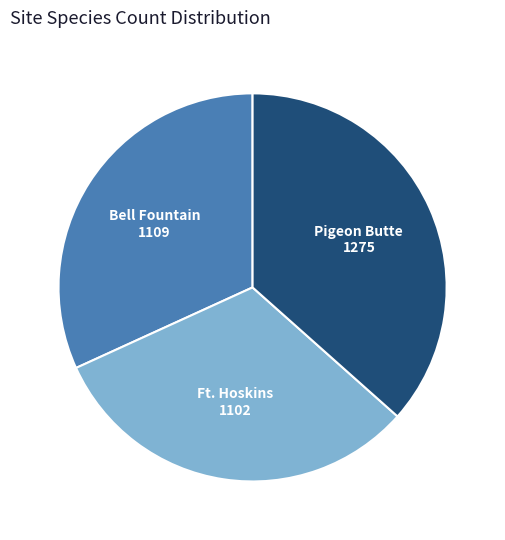

Is Pigeon Butte the majority of the pie?

No